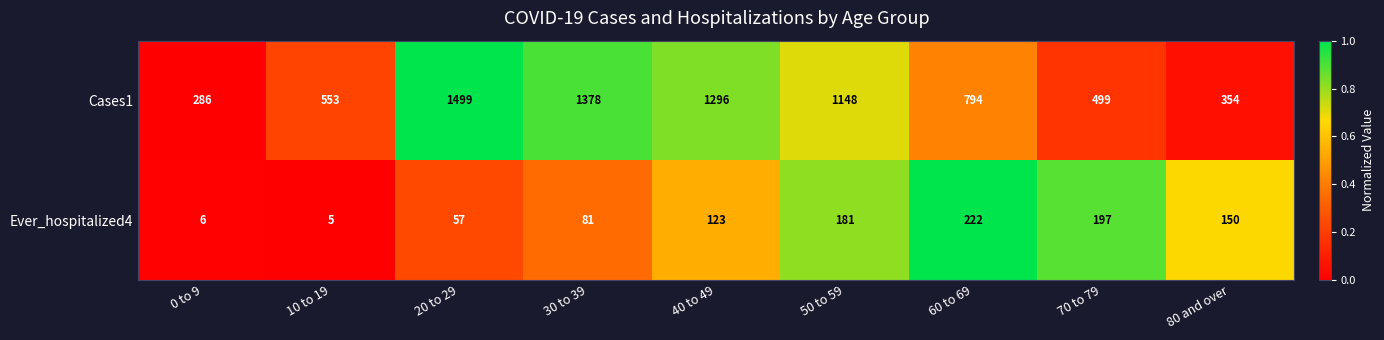

What is the difference between the second highest and second lowest values in the Cases1 series?

1024